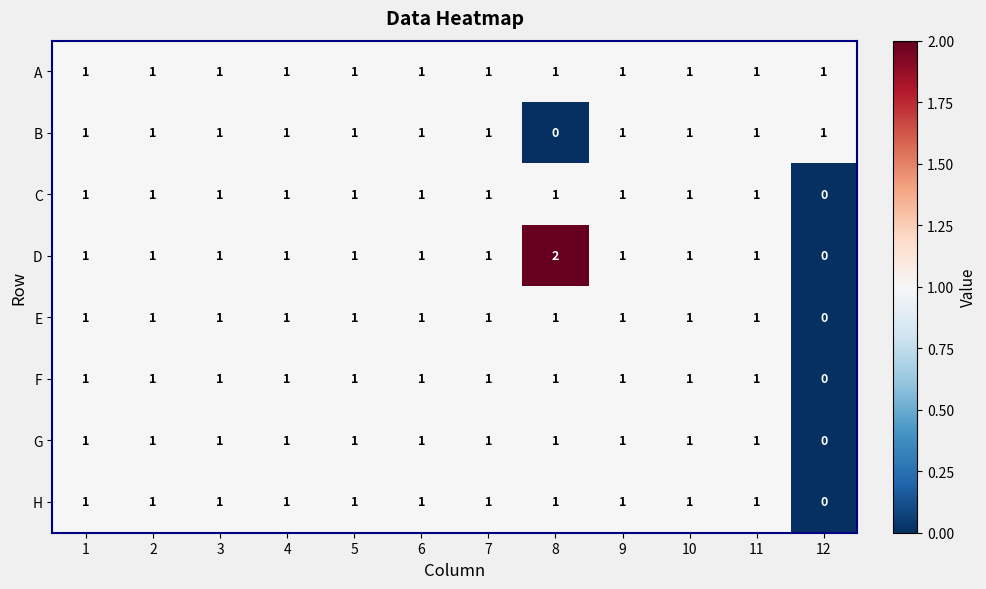

Which series has the widest spread of values?

D